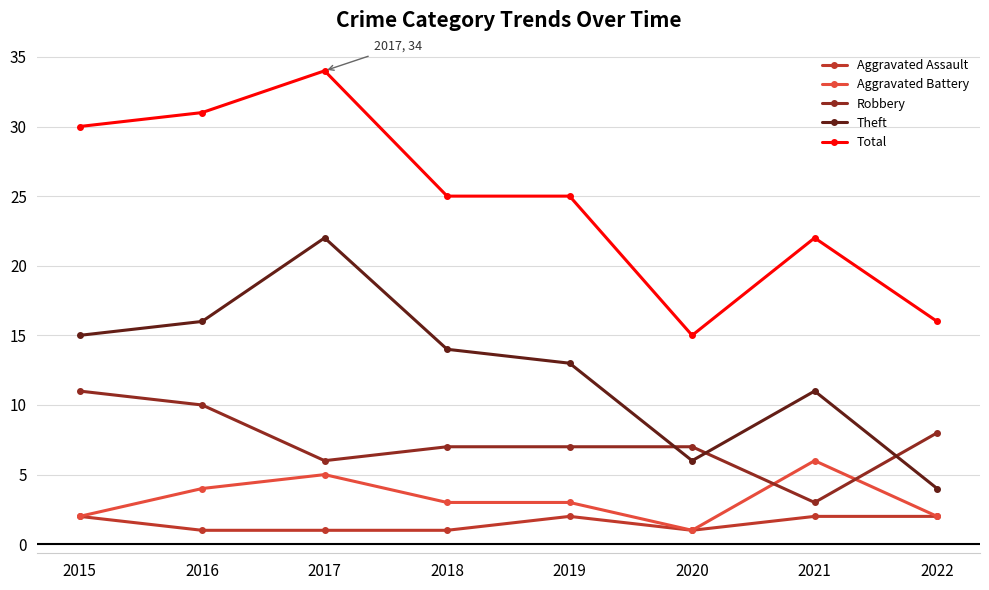

Reading right to left, transcribe all the data shown in this chart.

Aggravated Assault: 2	2	1	2	1	1	1	2
Aggravated Battery: 2	6	1	3	3	5	4	2
Robbery: 8	3	7	7	7	6	10	11
Theft: 4	11	6	13	14	22	16	15
Total: 16	22	15	25	25	34	31	30